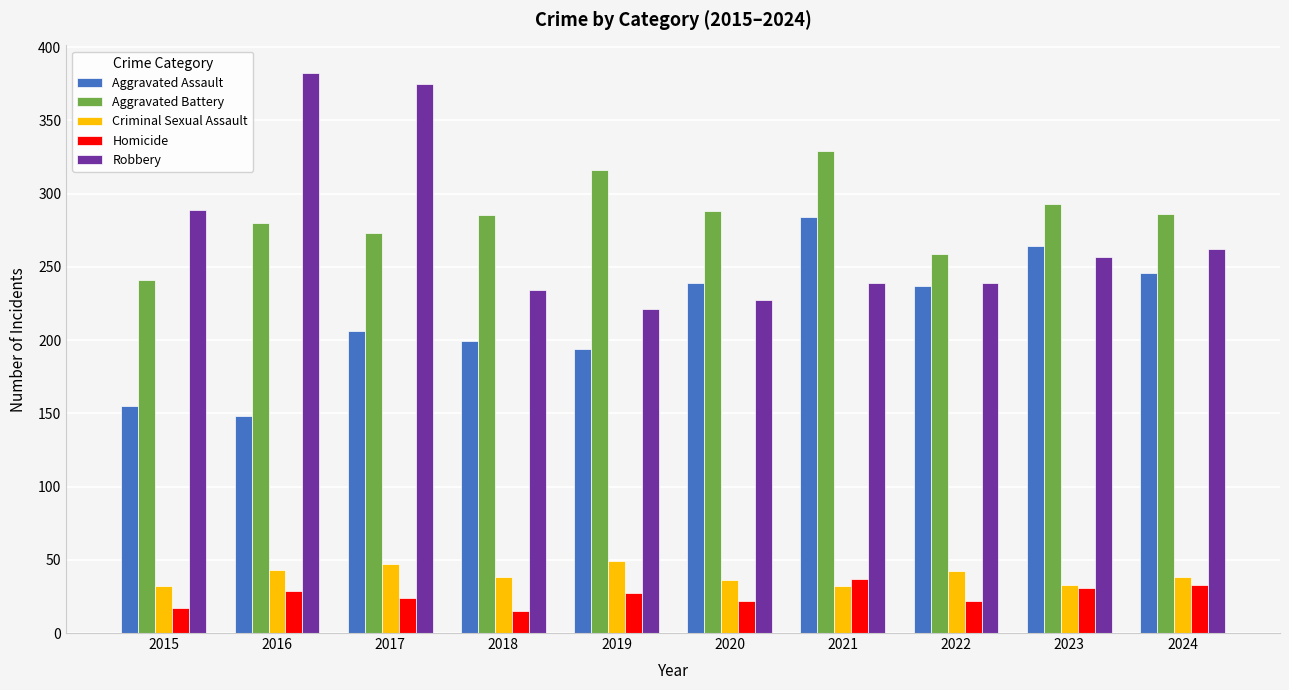

What is the difference between the second highest and second lowest values in the Aggravated Battery series?

57